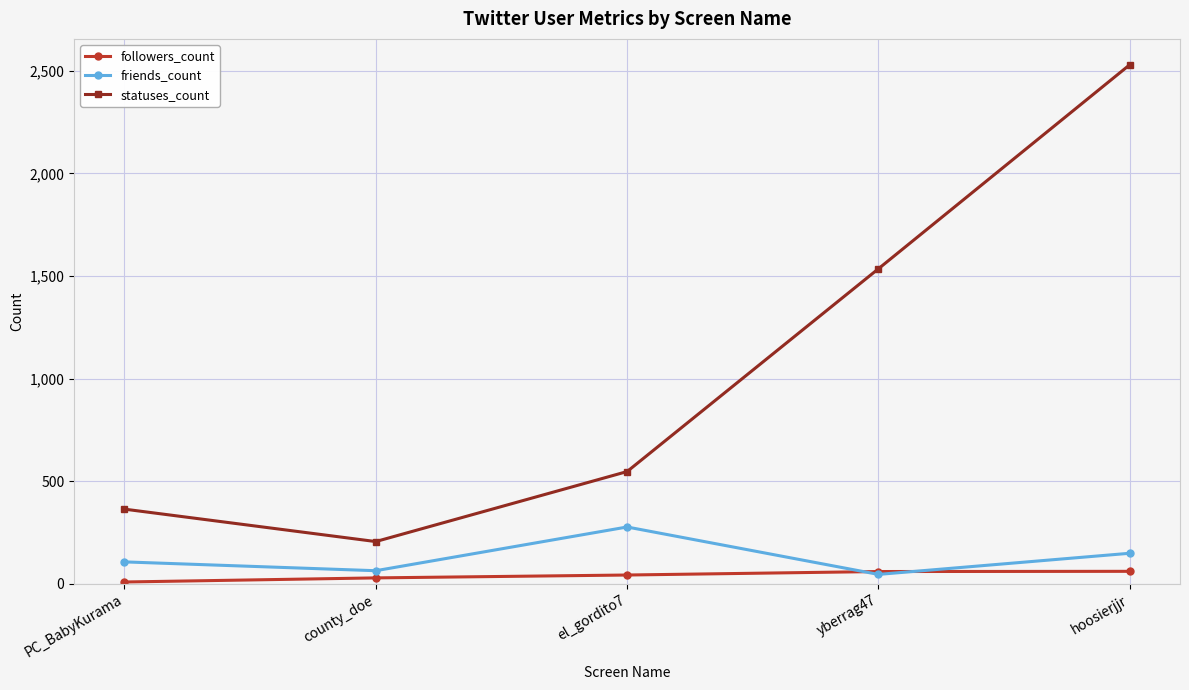

What is the maximum value for followers_count?

61